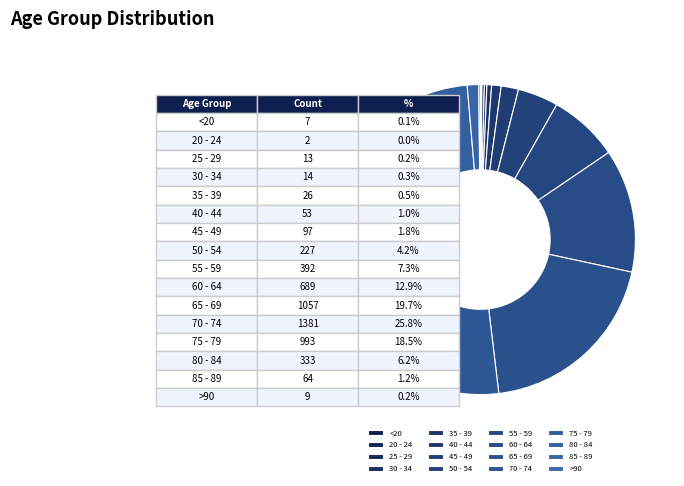

Is it true that 70 - 74 is 26% of the pie?

True